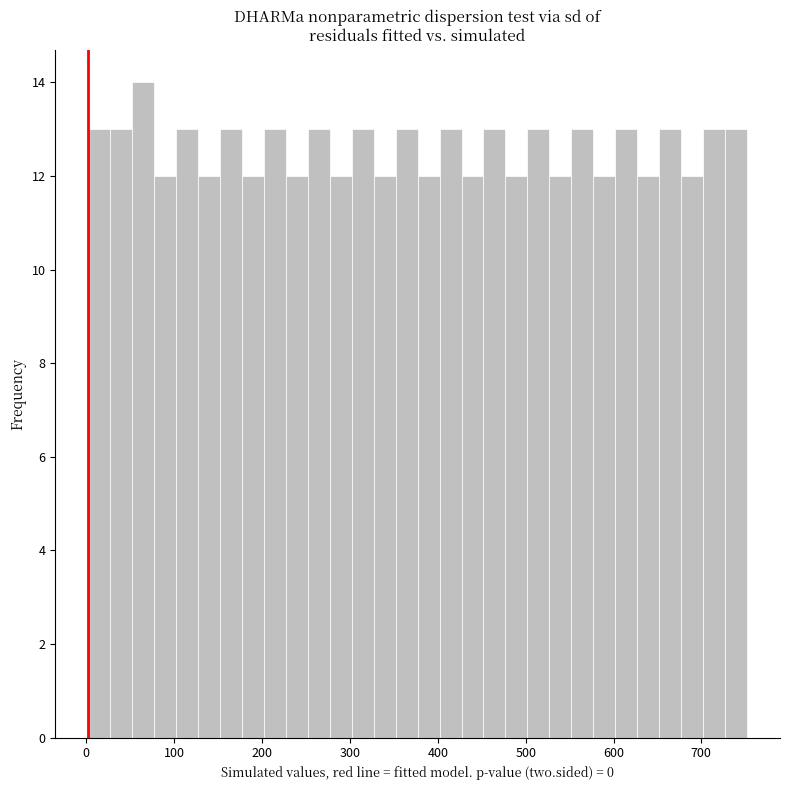

Around what value on the x-axis is the tallest bar? Give the approximate position of its centre, as read against the axis.

60